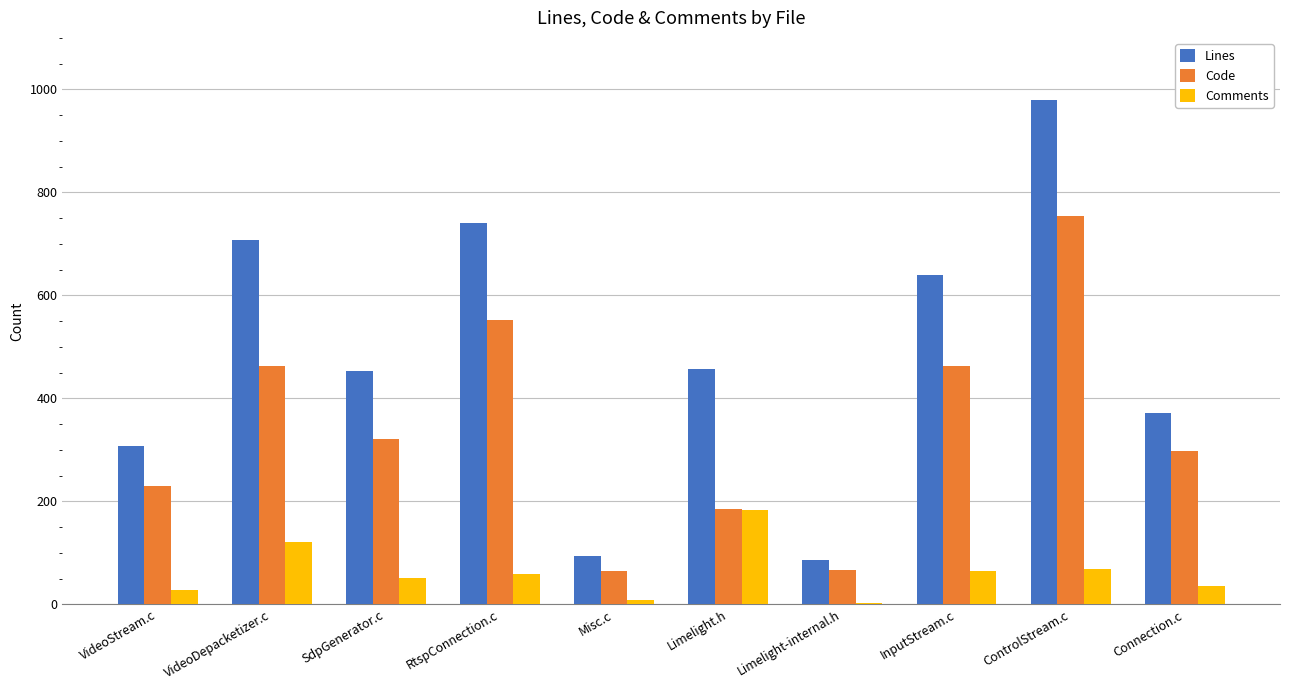

What is the greatest value displayed?

979